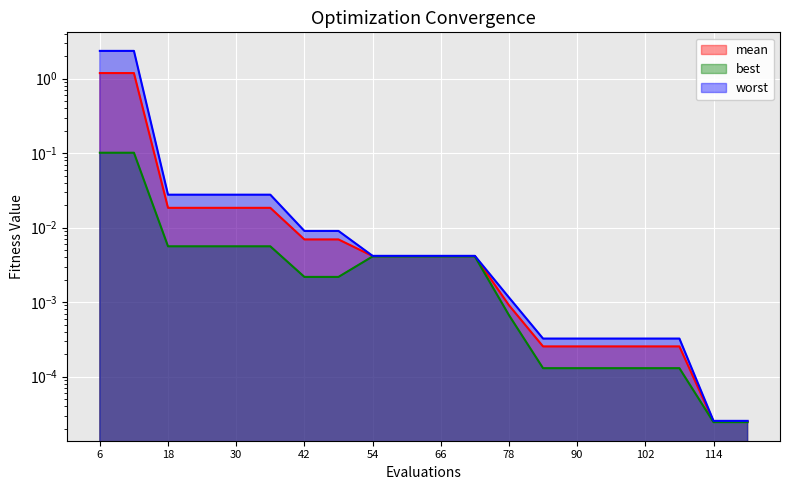

Which label corresponds to the smallest value in the chart?

114